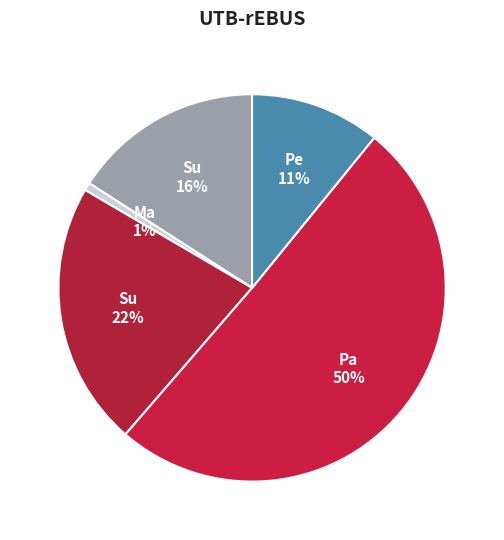

Which category has the biggest portion of the pie?

Padang